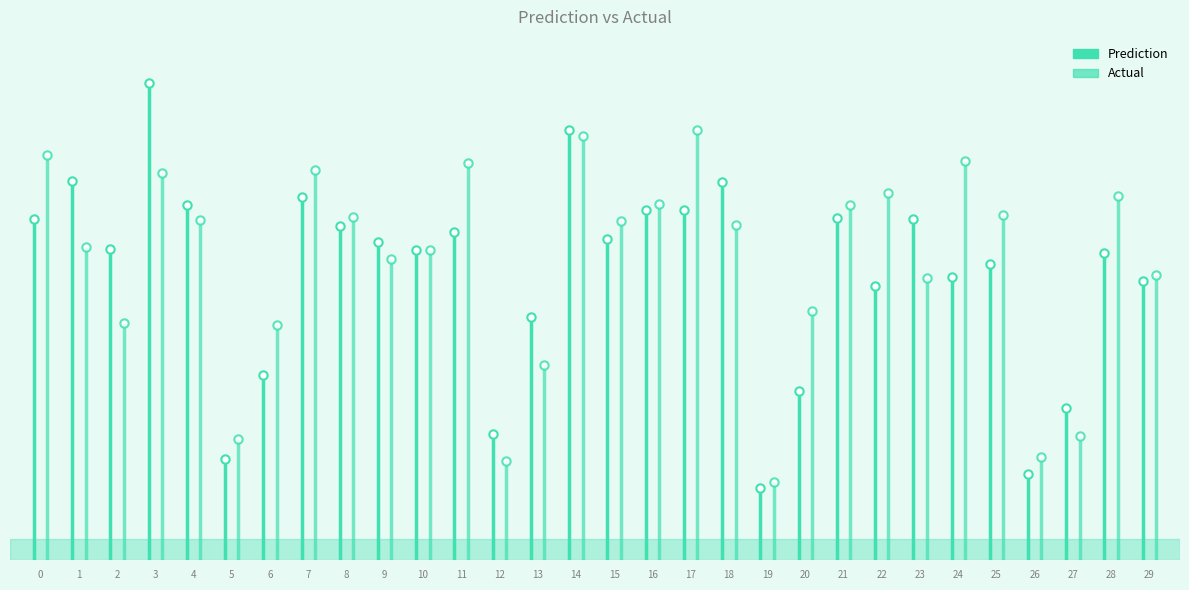

At which category does Actual reach its first local valley?

2